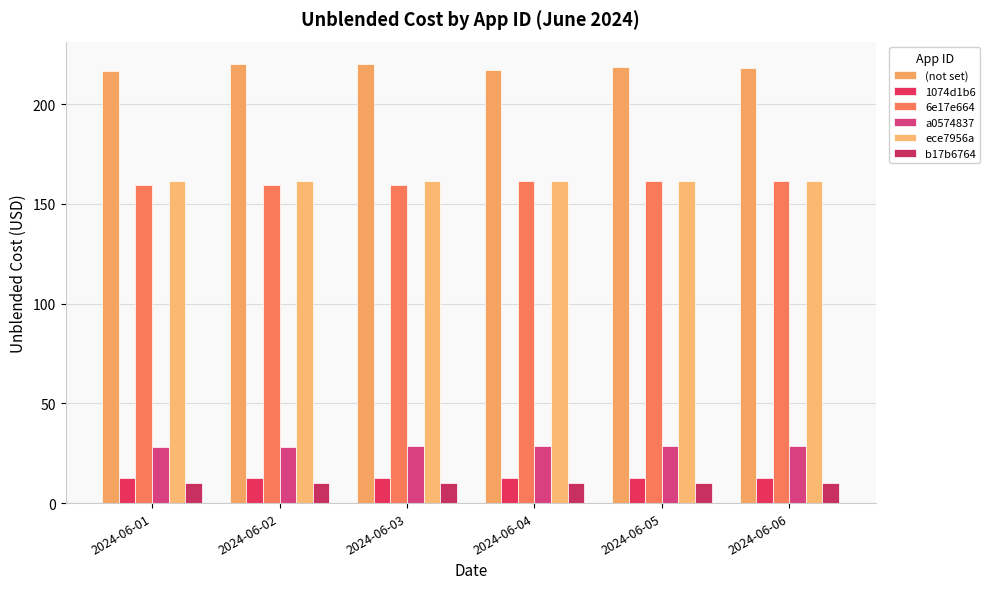

Are the bars grouped side by side (vs. stacked)?

Yes